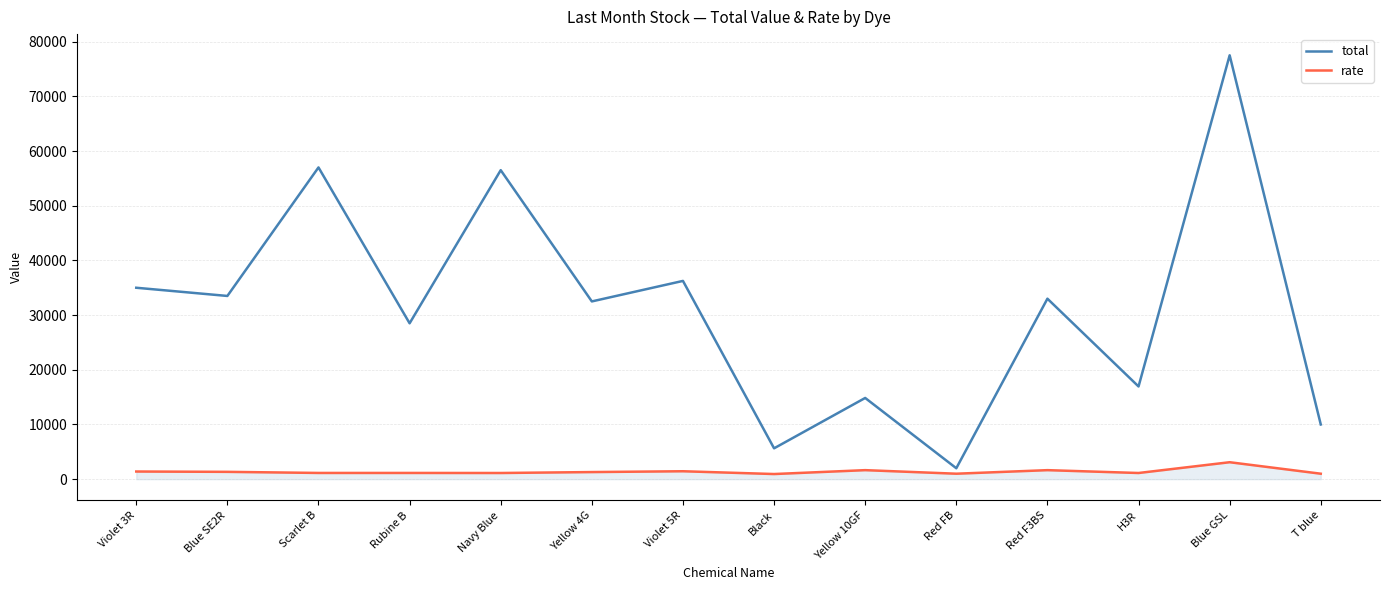

Rank the series by their average value, from lowest to highest.

rate, total